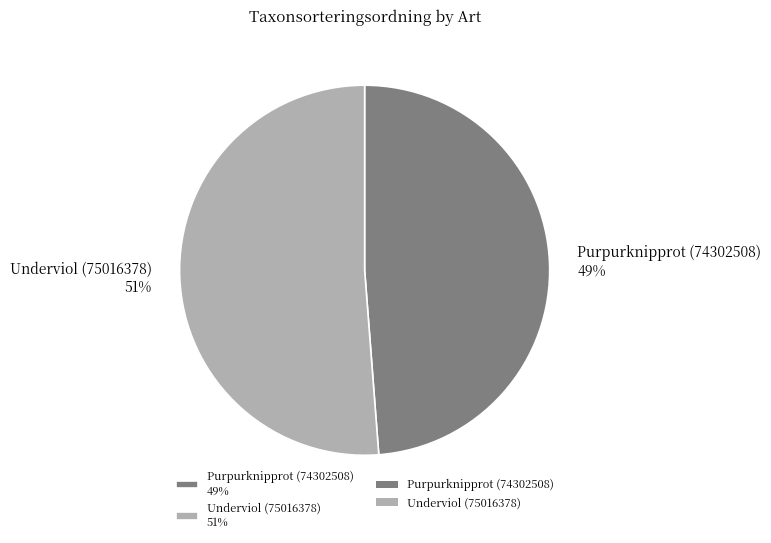

Which category has the biggest portion of the pie?

Underviol (75016378)